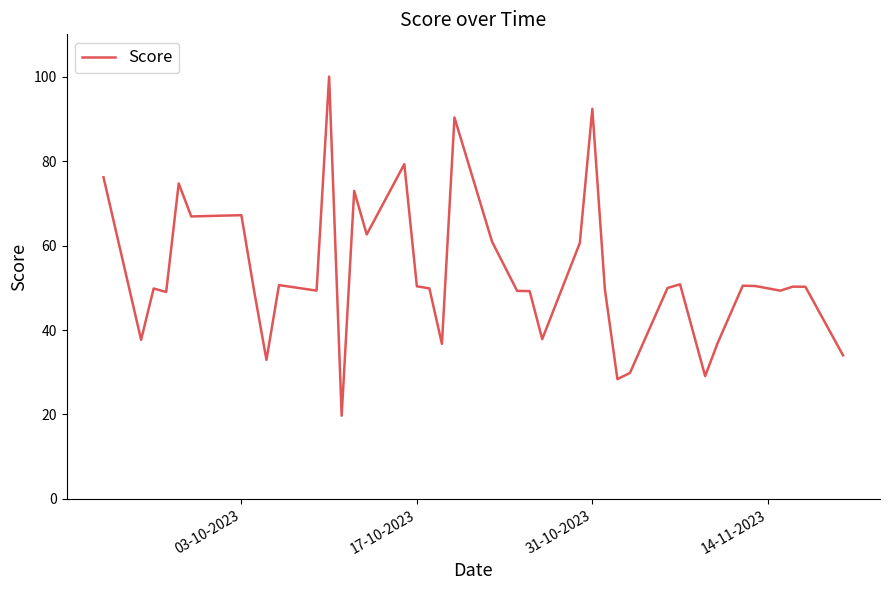

What is the difference between the second highest and second lowest values?

64.0